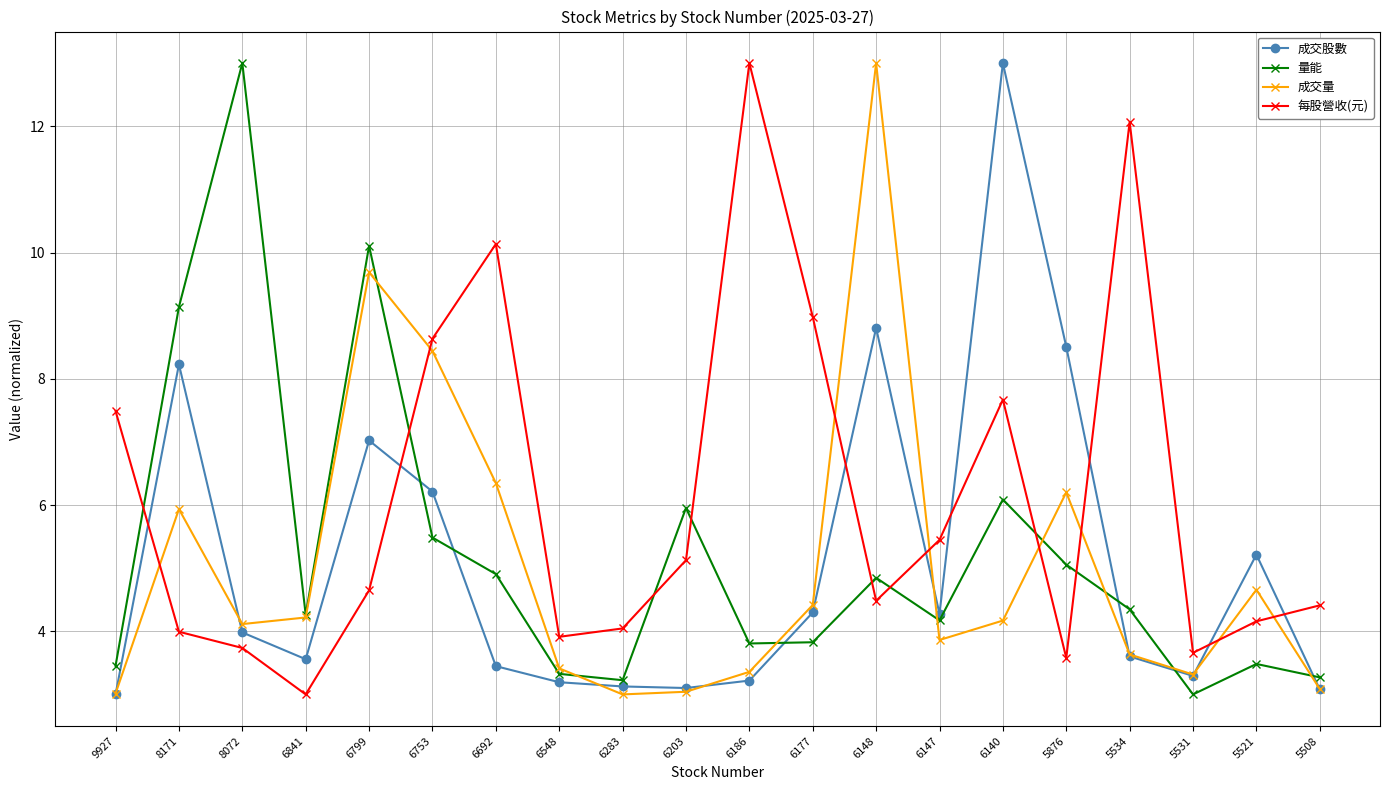

What is the total value across all series at 5521?

17.5